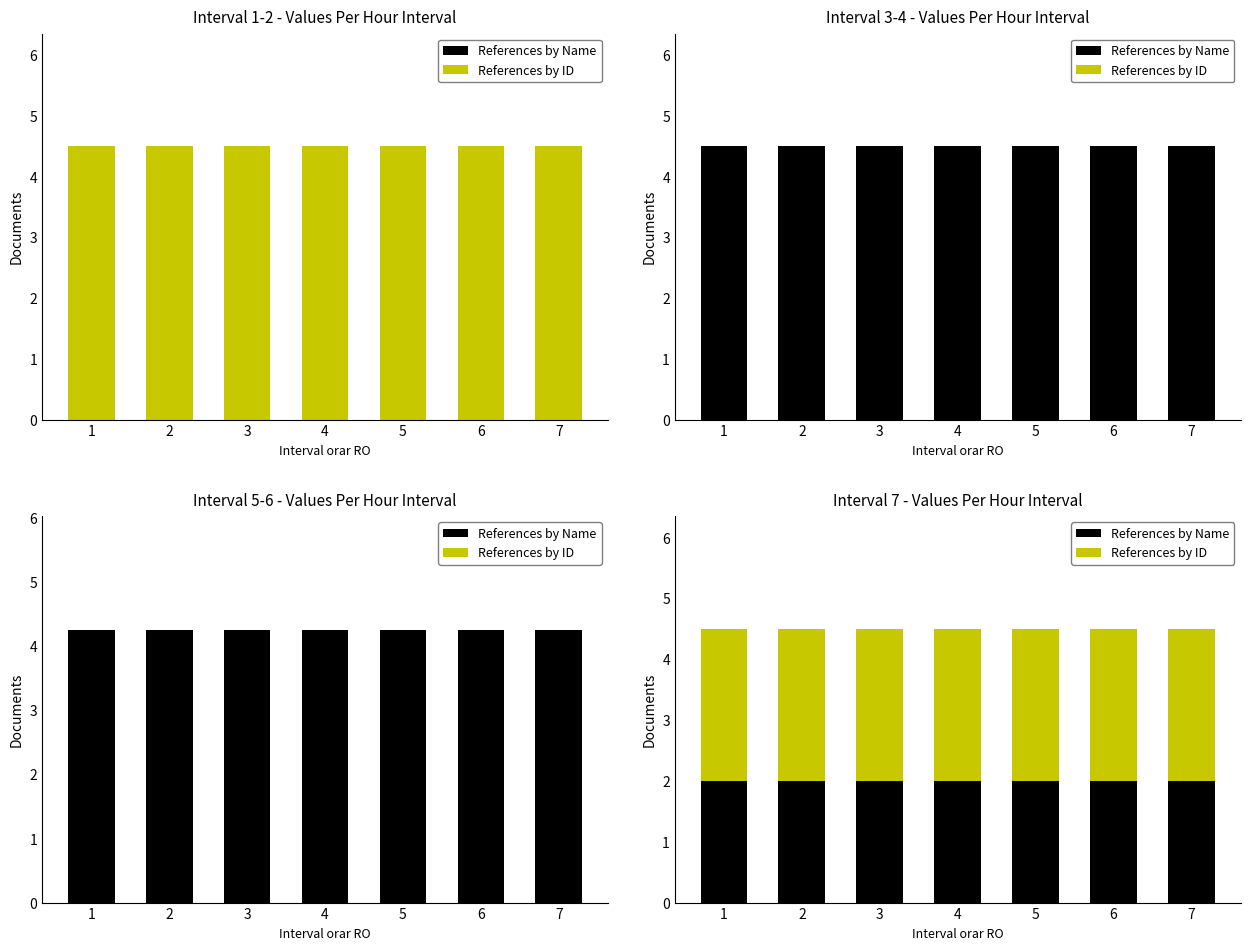

What is the spread (max minus min) of values at 7?

0.5